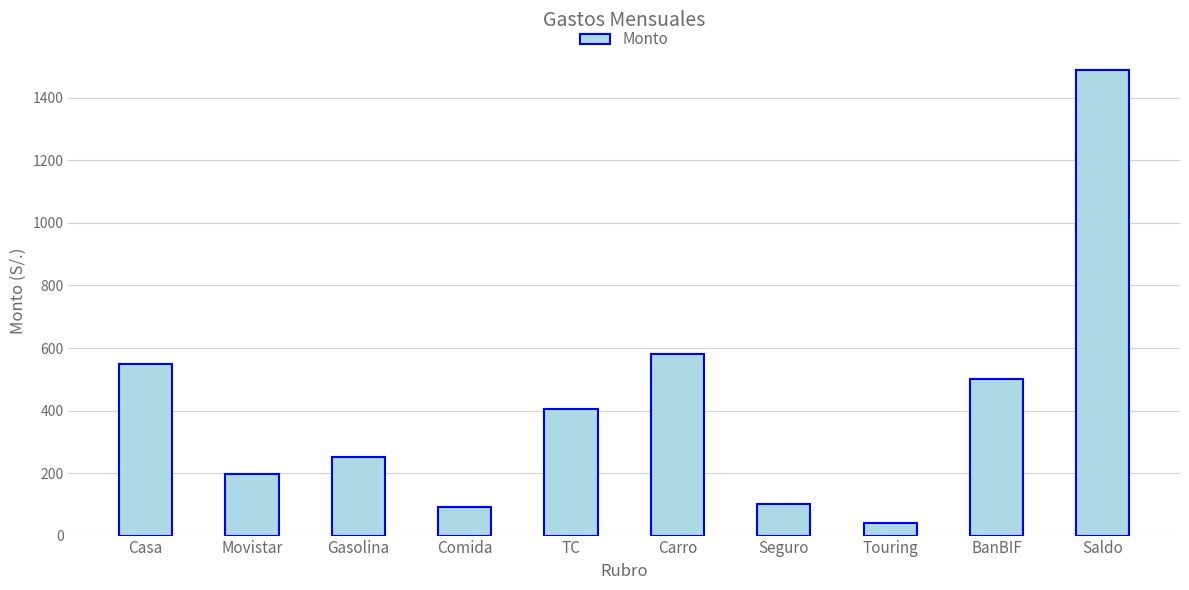

Count the number of data series in this chart.

1